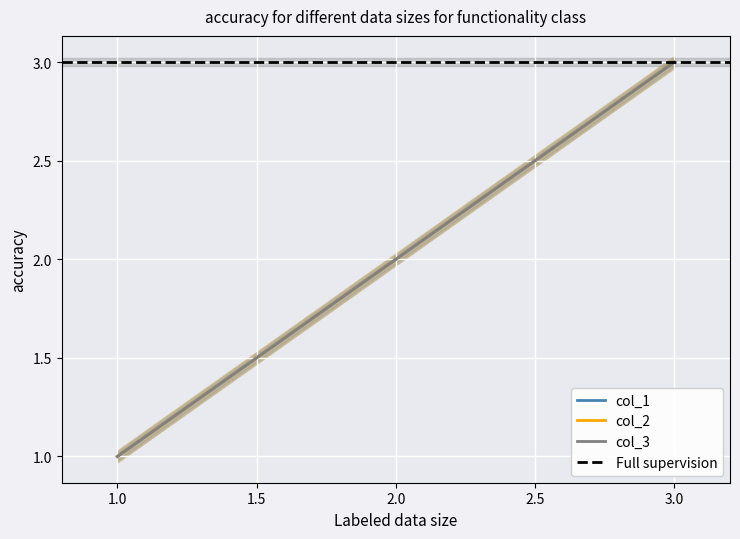

How many data points in col_1 are above 2?

1